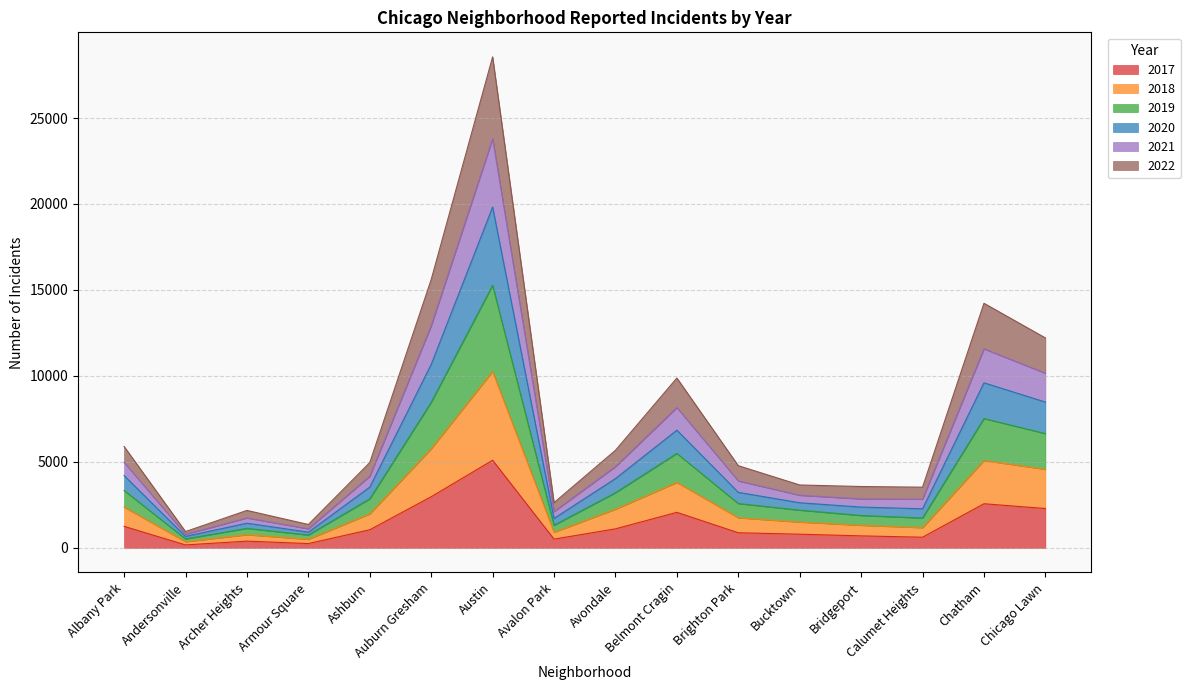

At which label does 2017 reach its peak?

Austin